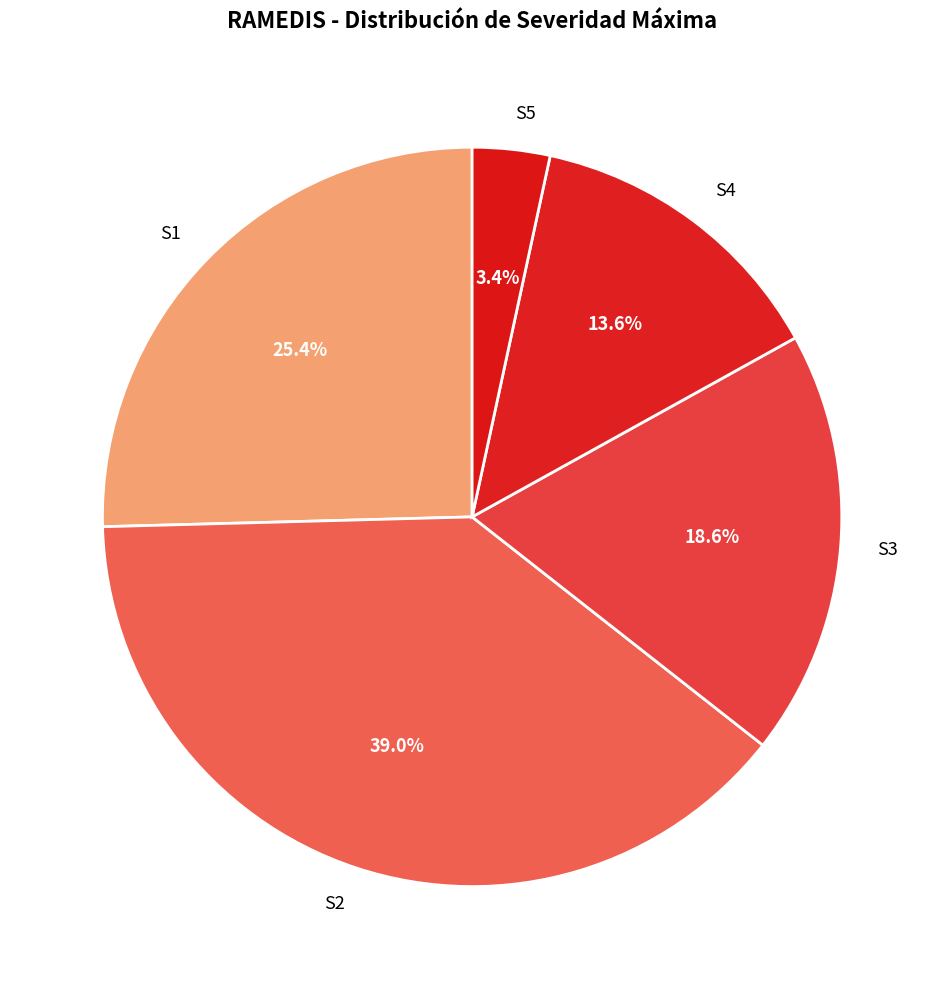

To the nearest percent, what is the difference between the largest and smallest slice percentages?

36%